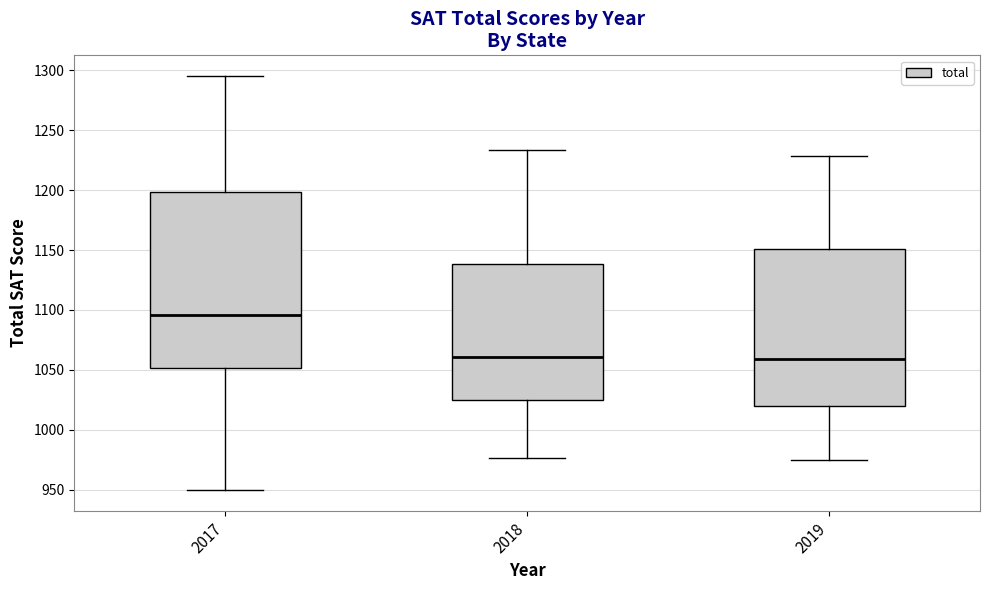

Reading left to right, transcribe this box plot: for each box, give where its median line is, the range the box spans, and where its two whiskers end, as read against the y-axis. The values are not printed on the chart, so give them approximately, as read against the axis.

2017: median 1095, box 1050 to 1200, whiskers 950 to 1295
2018: median 1060, box 1025 to 1140, whiskers 975 to 1235
2019: median 1060, box 1020 to 1150, whiskers 975 to 1230